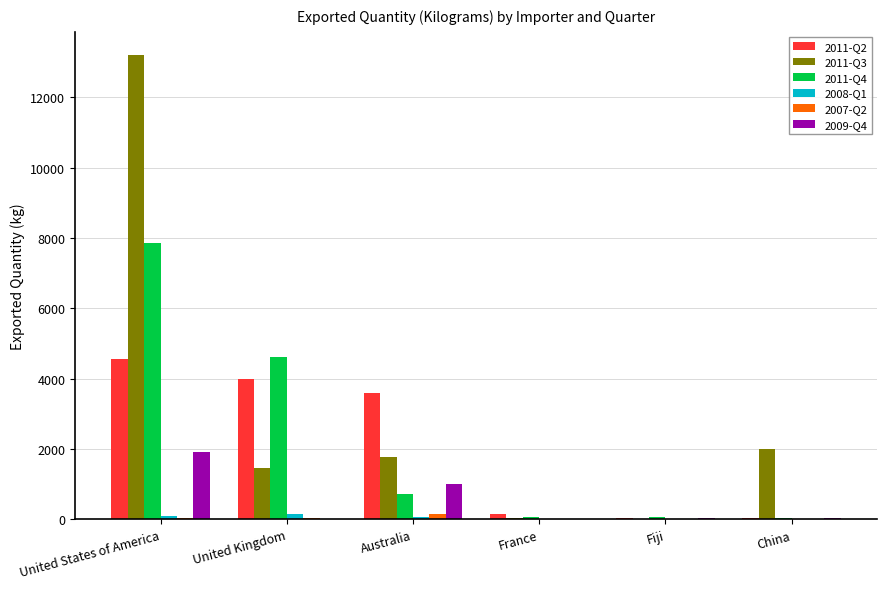

What is the sum of all 2008-Q1 values?

338